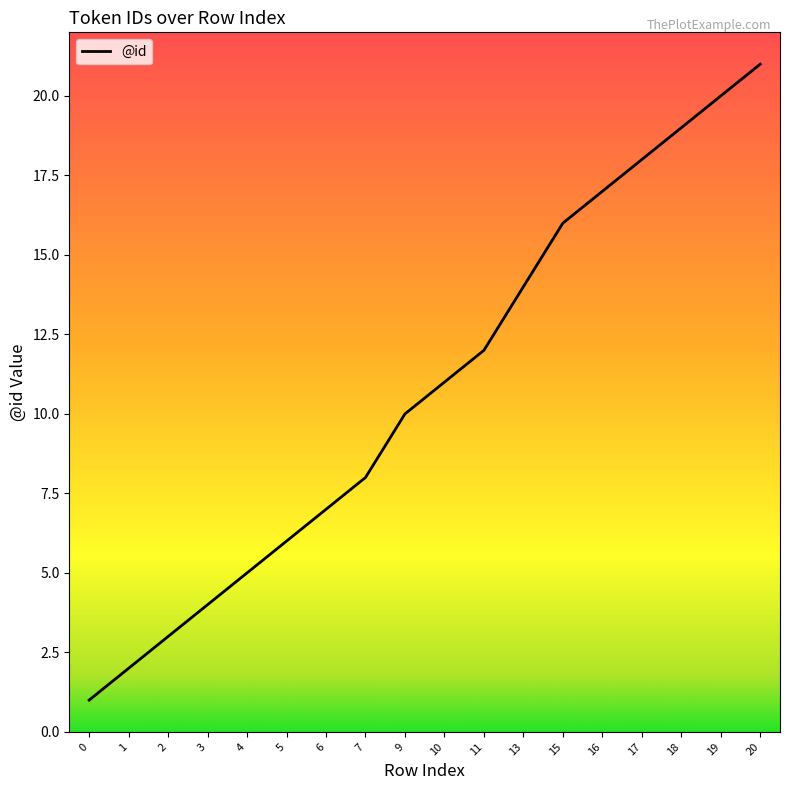

Which has a higher value, 7 or 13?

13